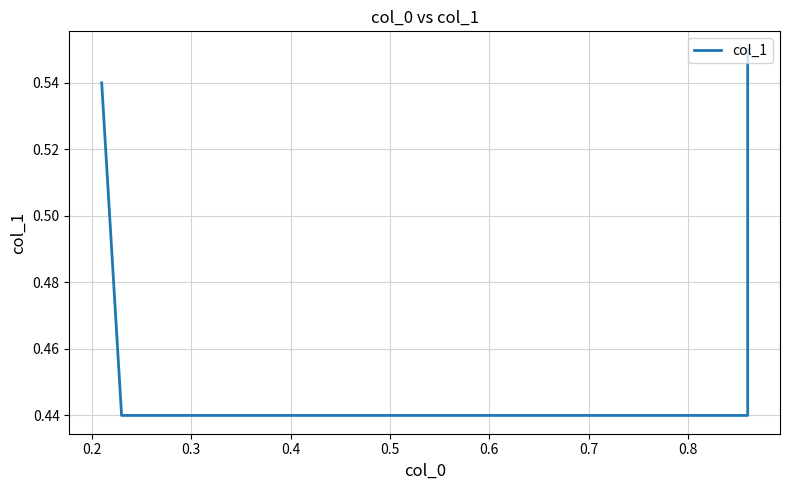

Is it true that the value at 0.4 is 0.9?

False